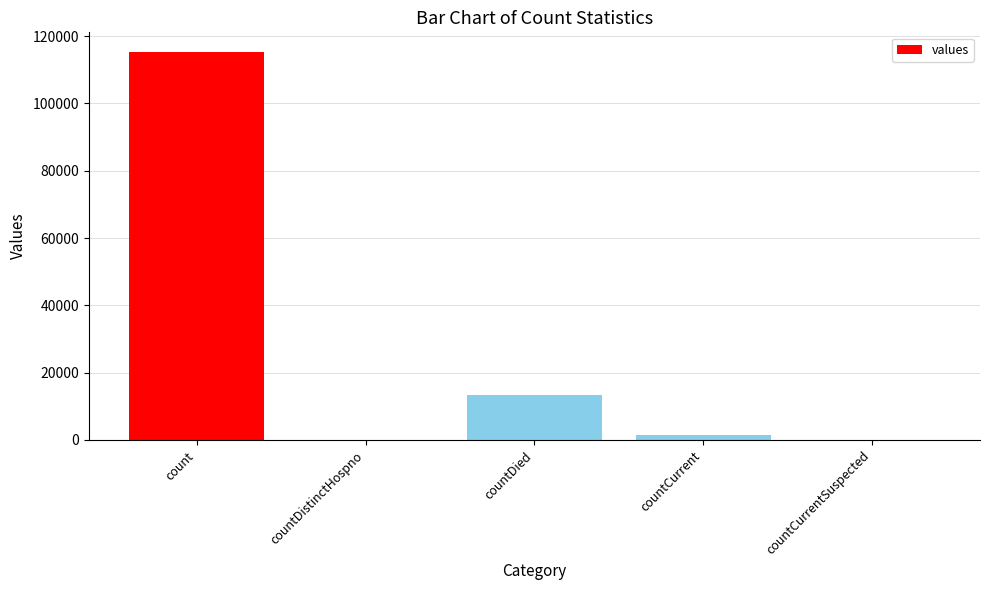

What is the greatest value displayed?

115379